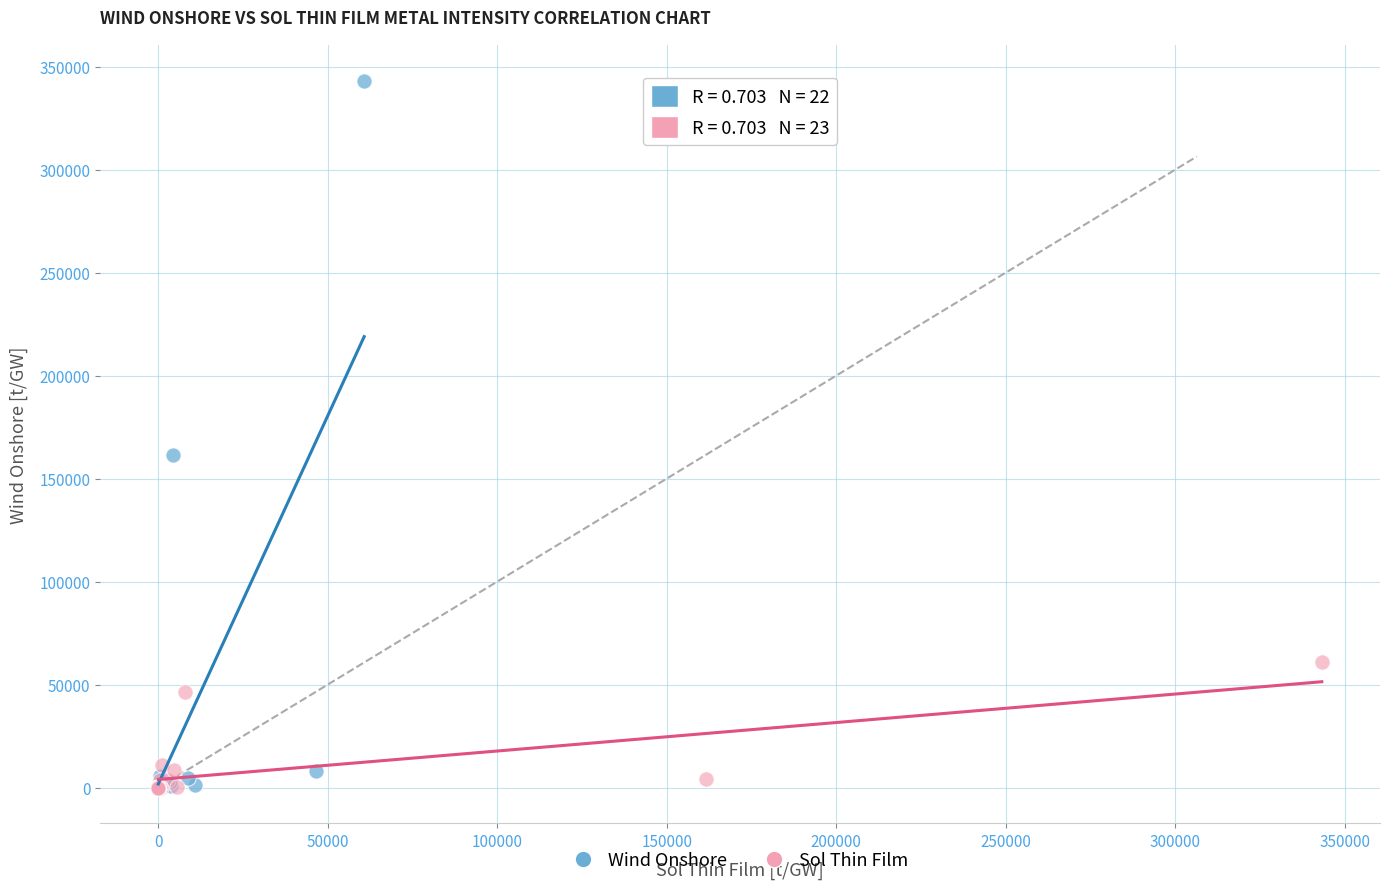

Which series has the largest Y range (max minus min)?

Wind Onshore